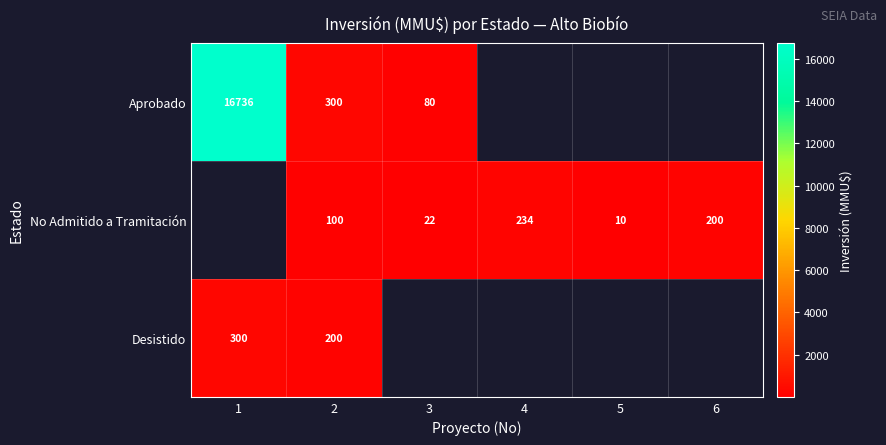

Which category has the lowest value across all series?

5